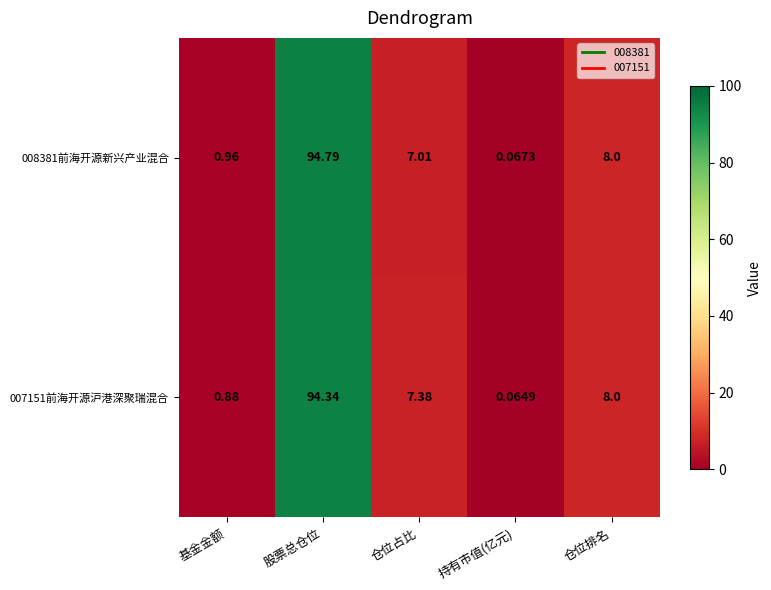

Count the number of categories in the chart.

5